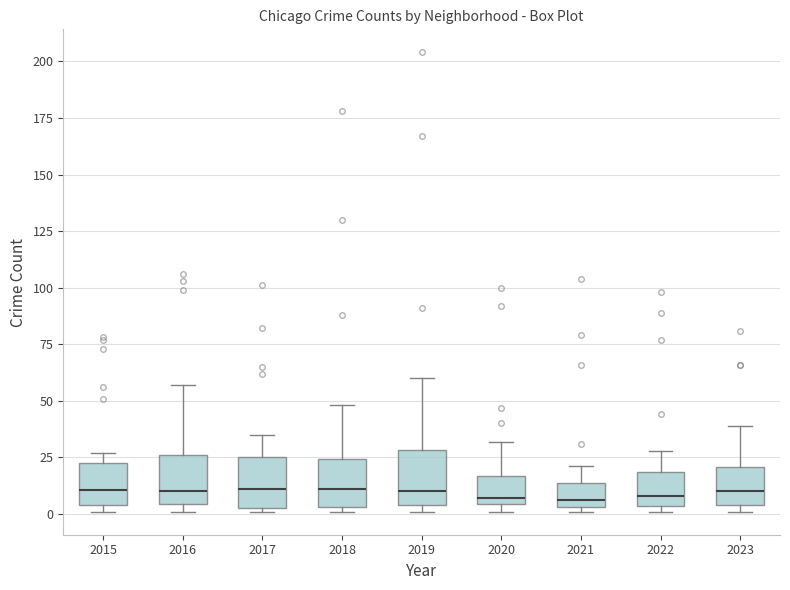

Reading left to right, transcribe this box plot: for each box, give where its median line is, the range the box spans, and where its two whiskers end, as read against the y-axis. The values are not printed on the chart, so give them approximately, as read against the axis.

2015: median 10, box 5 to 25, whiskers 0 to 25 (just above the box's upper edge)
2016: median 10, box 5 to 25, whiskers 0 to 55
2017: median 10, box 5 to 25, whiskers 0 to 35
2018: median 10, box 5 to 25, whiskers 0 to 50
2019: median 10, box 5 to 30, whiskers 0 to 60
2020: median 5 (just above the box's lower edge), box 5 to 15, whiskers 0 to 30
2021: median 5 (just above the box's lower edge), box 5 to 15, whiskers 0 to 20
2022: median 10, box 5 to 20, whiskers 0 to 30
2023: median 10, box 5 to 20, whiskers 0 to 40